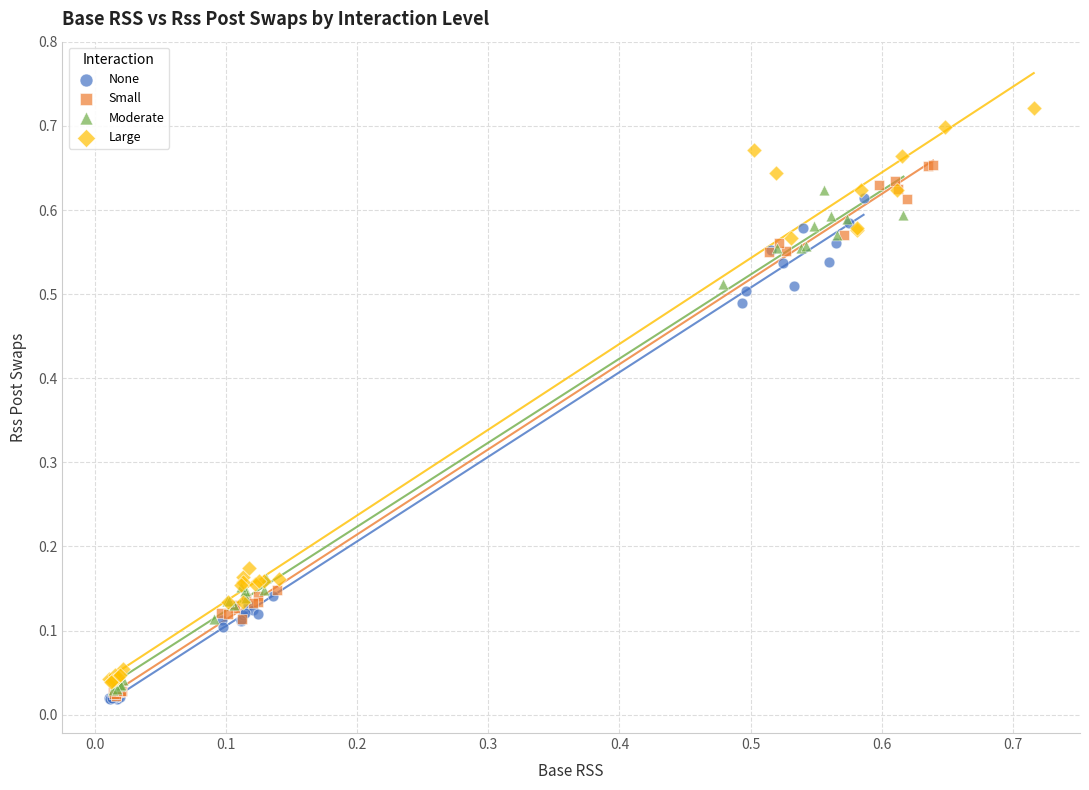

What are all the series names shown in the legend?

None, Small, Moderate, Large